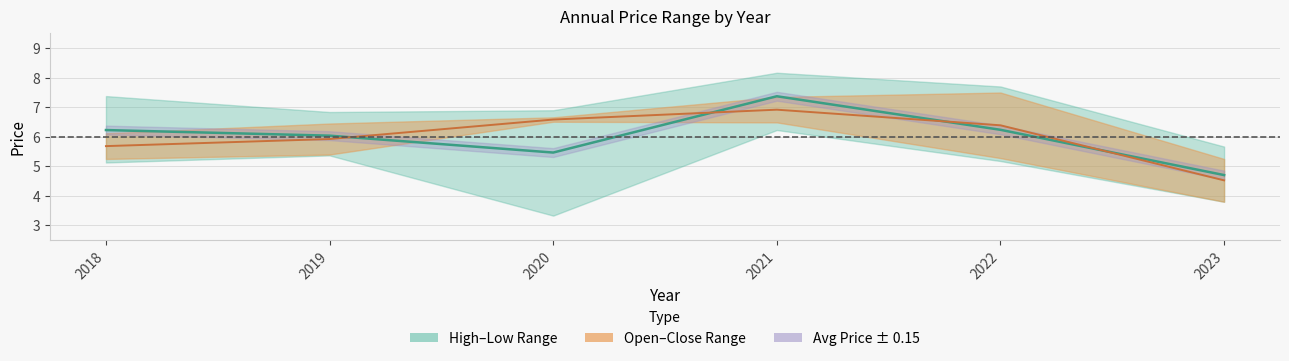

What is the value of the year_high point at the 4th from the left?

8.2